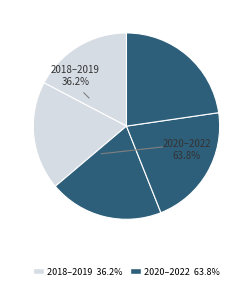

Is it true that 2021 is 21% of the pie?

True